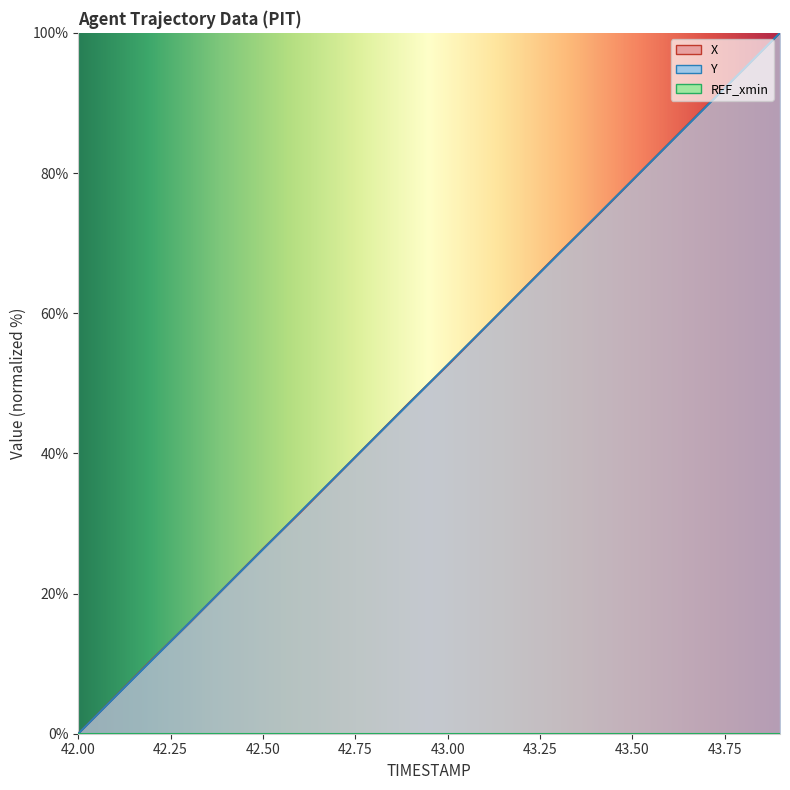

What is the difference between the maximum and minimum values in the X series?

100.0